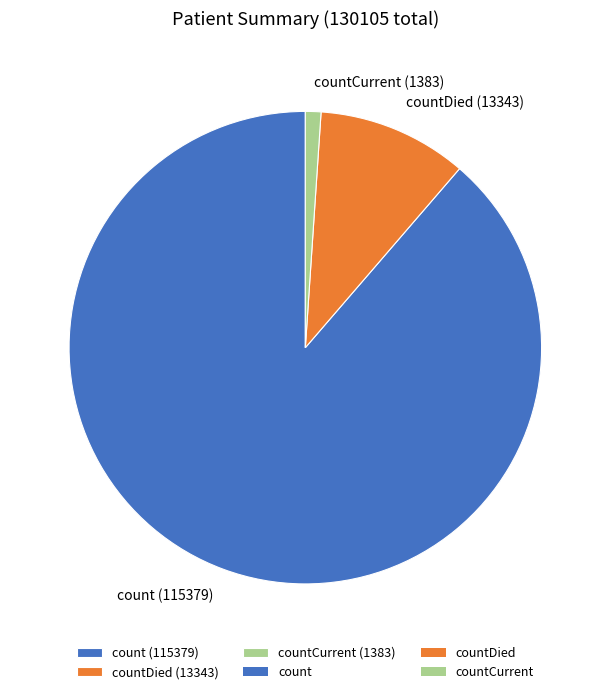

Combined, do countCurrent (1383) and countDied (13343) account for over 50%?

No